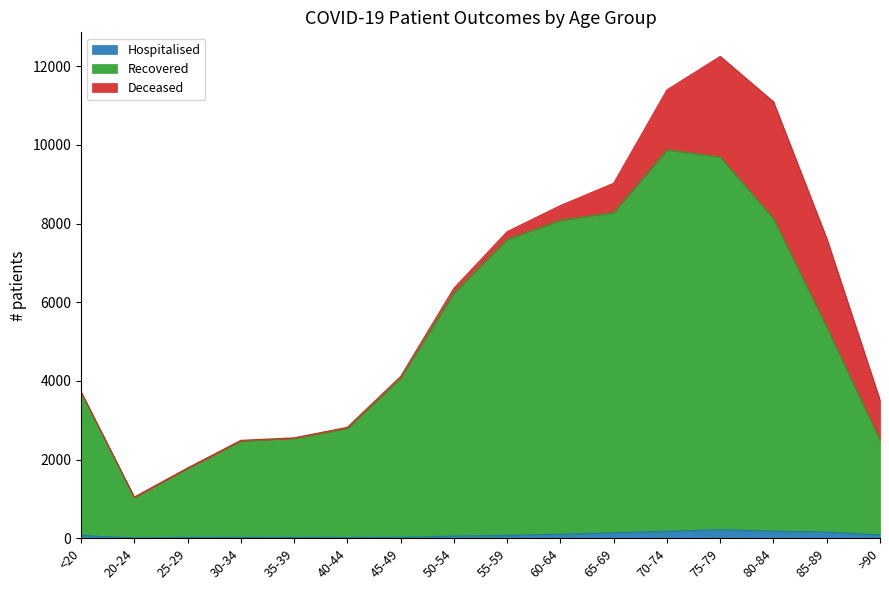

At which category is the sum across all series the highest?

75-79